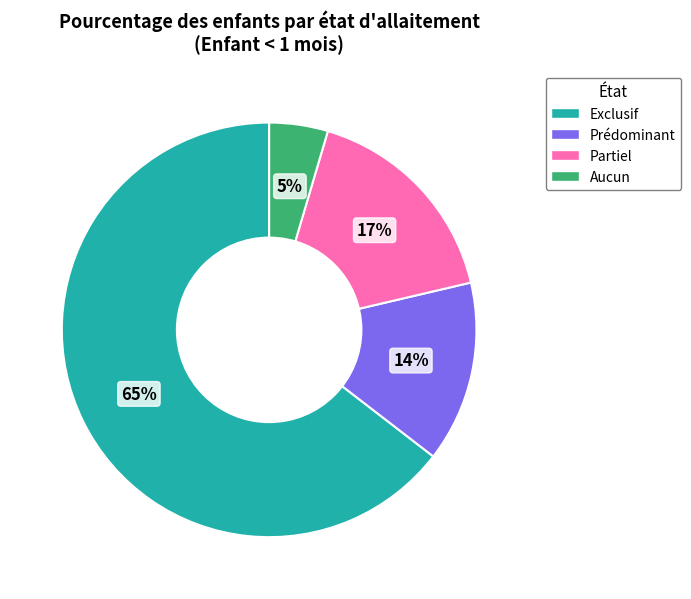

Count the number of slices in the pie.

4